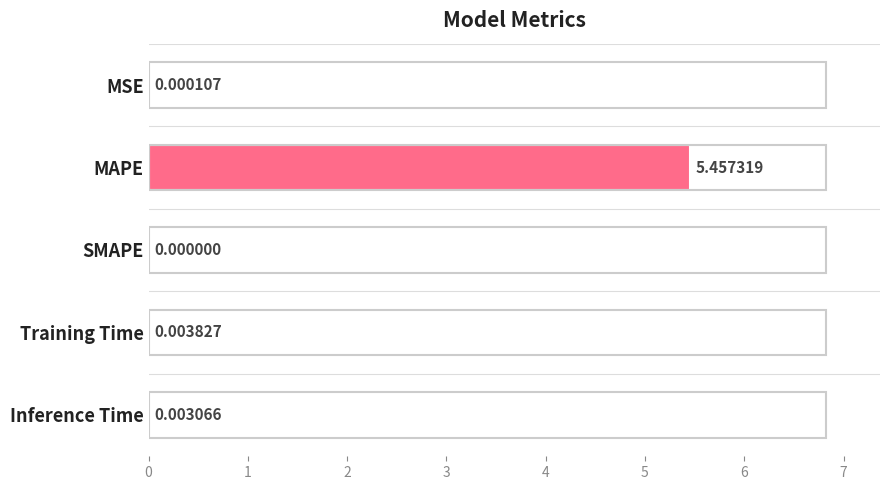

Which label corresponds to the largest value in the chart?

MAPE